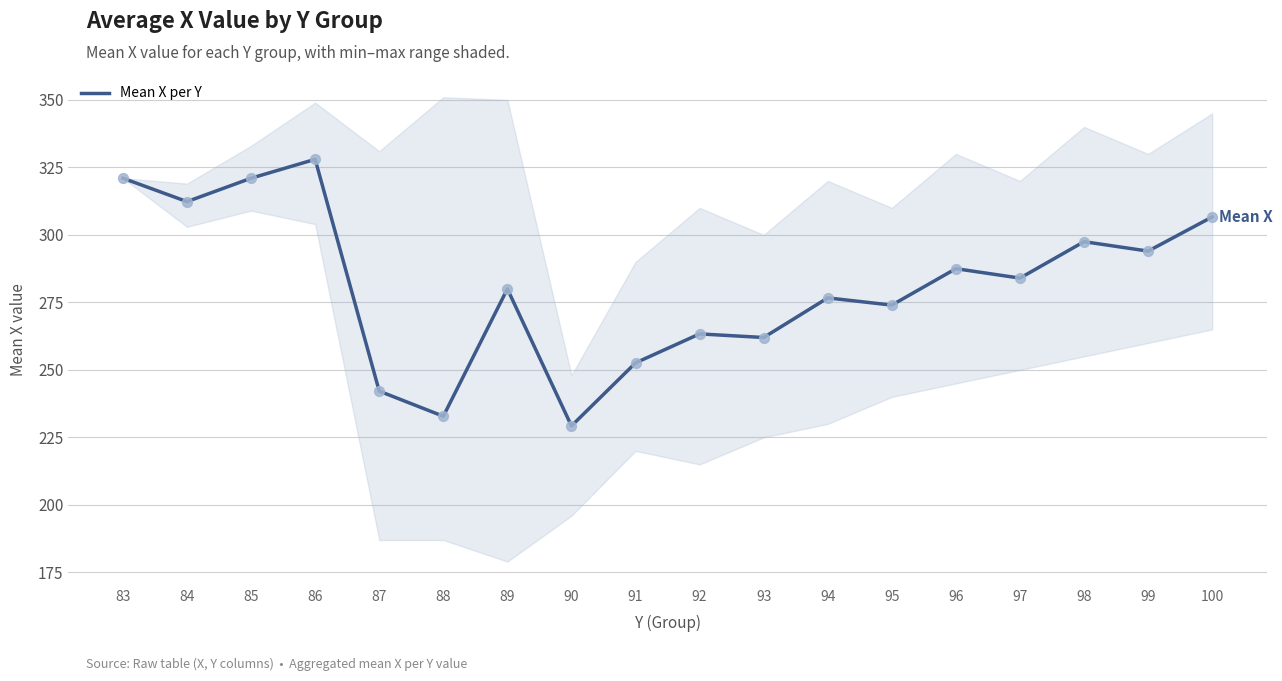

Approximately how many times larger is the value at 83 compared to 89?

1.1